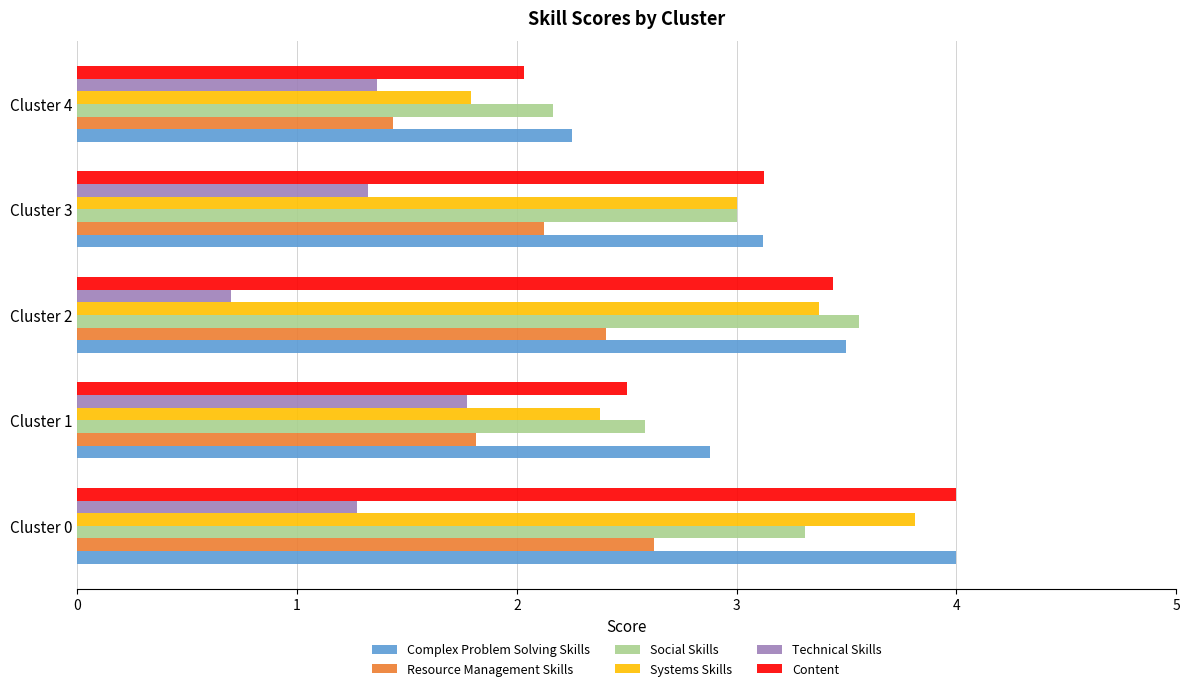

Which series has the widest spread of values?

Systems Skills